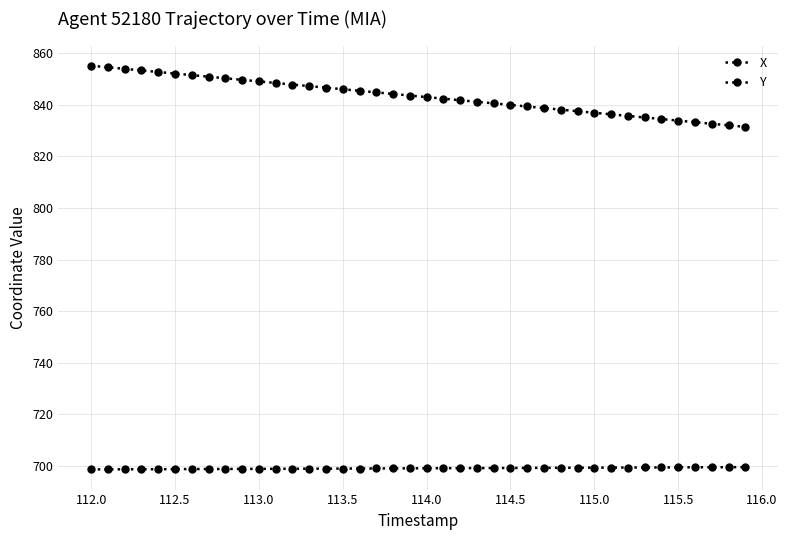

What is the value of the X point at the 24th from the left?

699.1